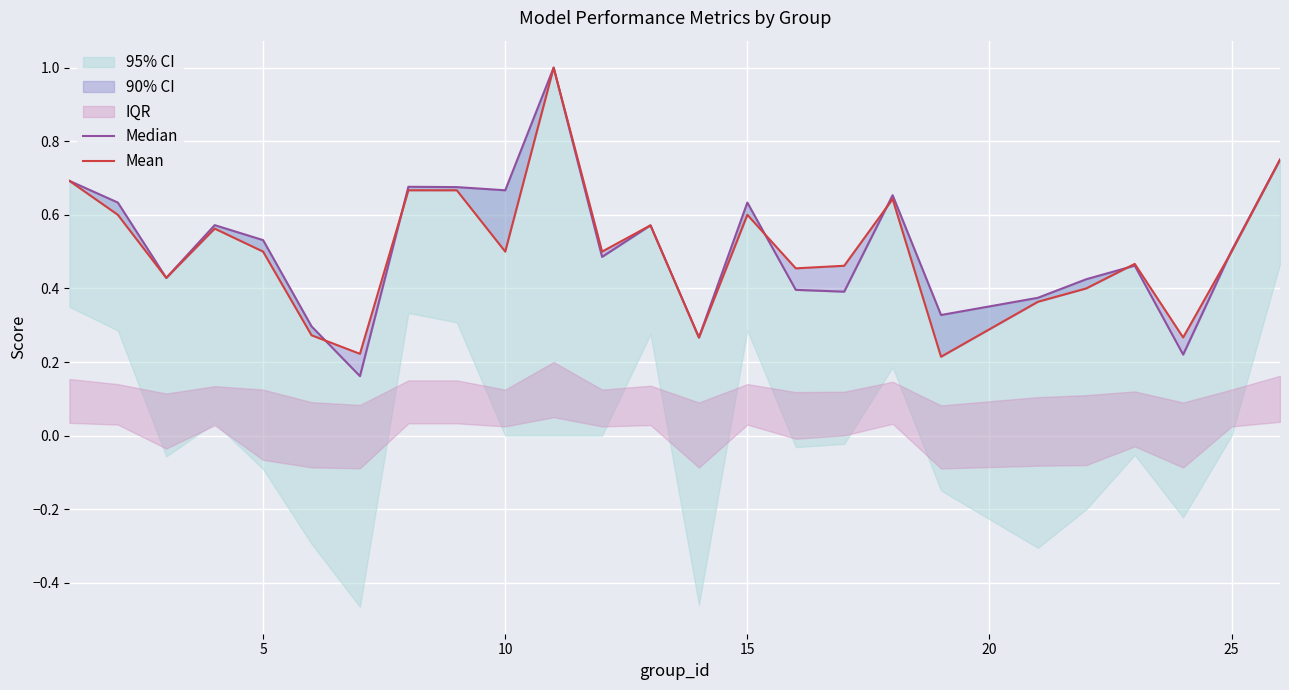

How many interior local peaks does the Median series have?

7